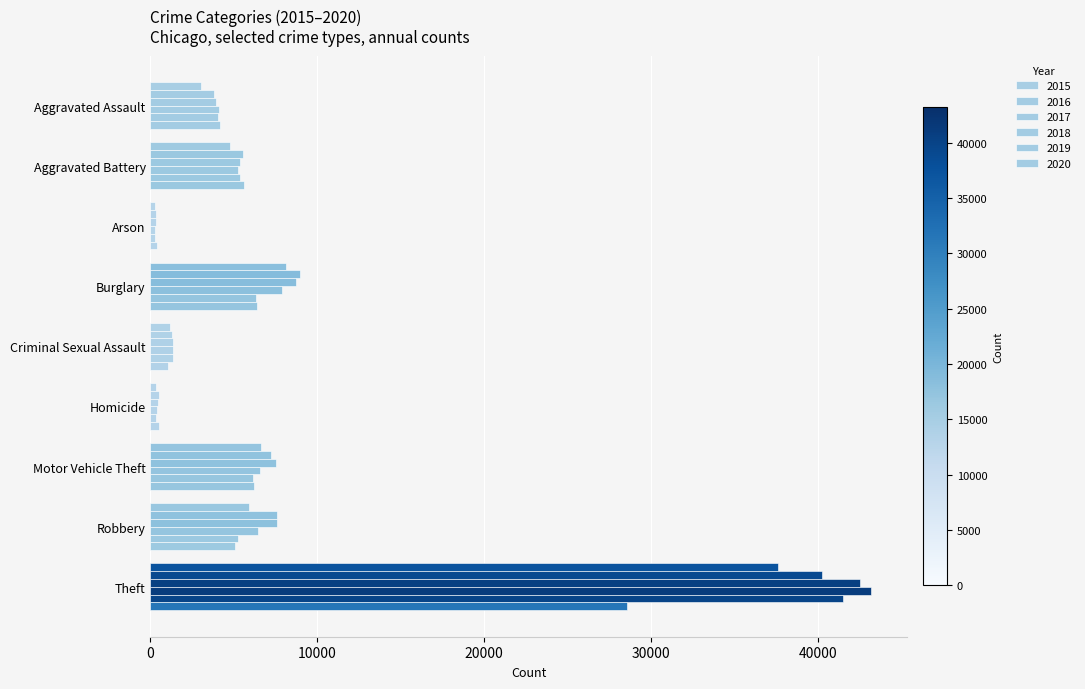

What position from the right is Arson?

7